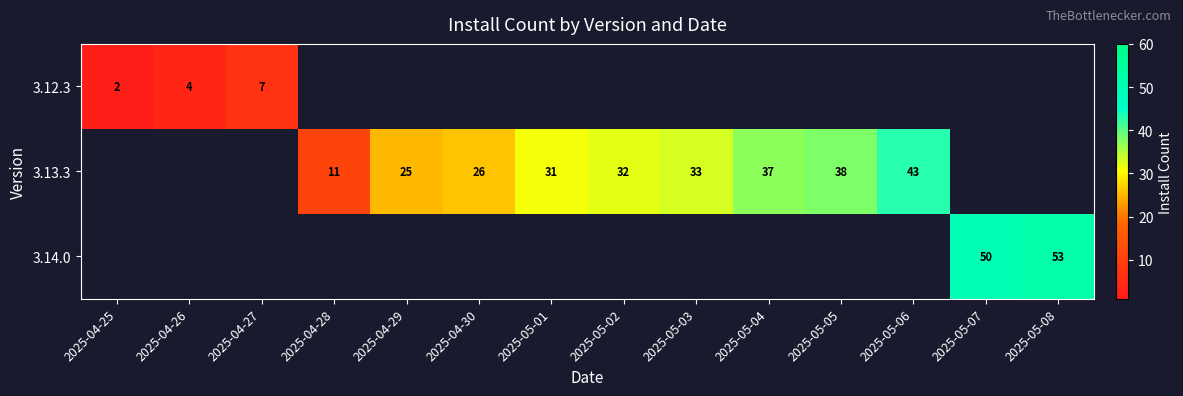

The value of 3.13.3 at 2025-05-04 is 51. True or false?

False